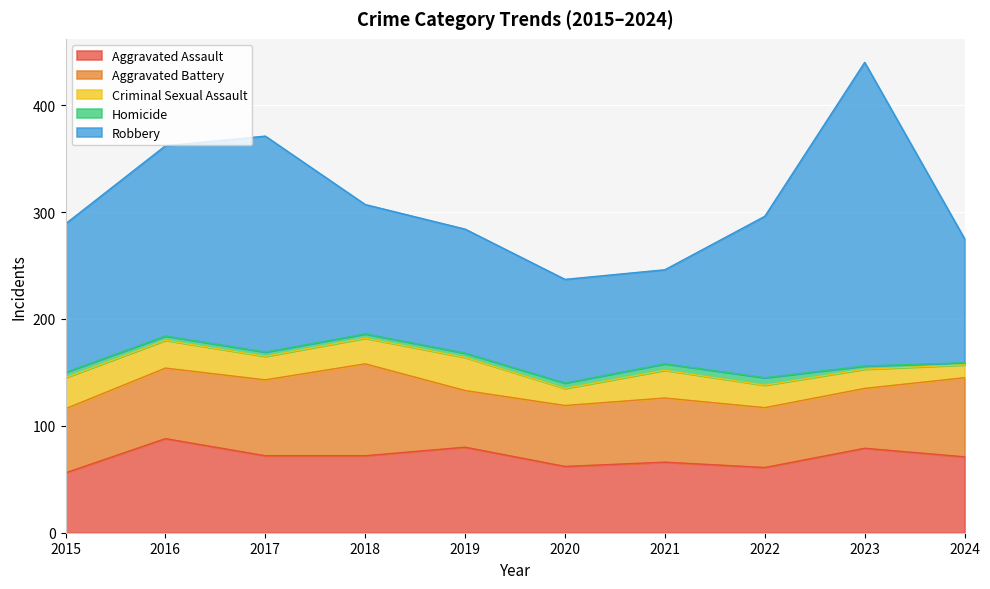

Which category has the lowest value across all series?

2024